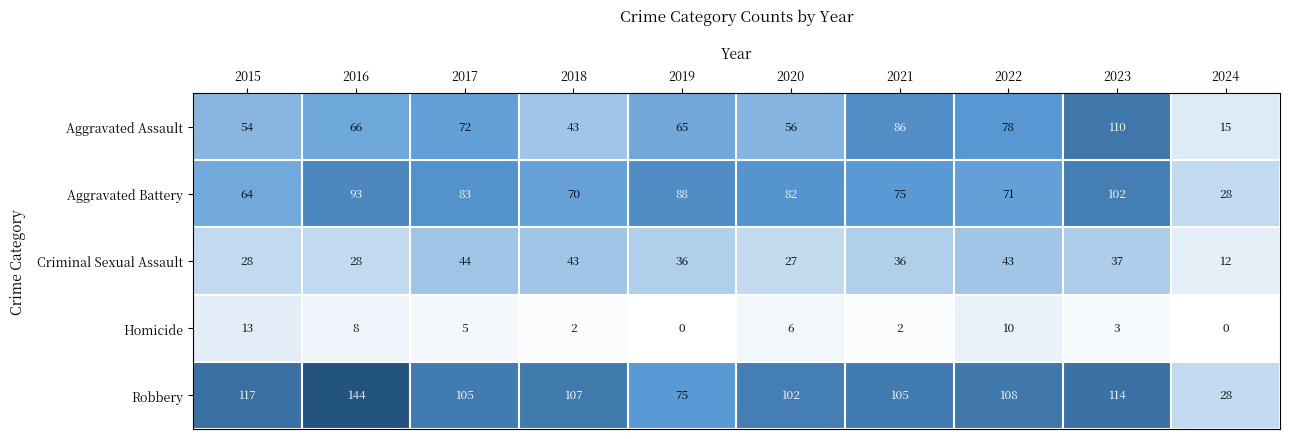

Which series has the largest total across all categories?

Robbery